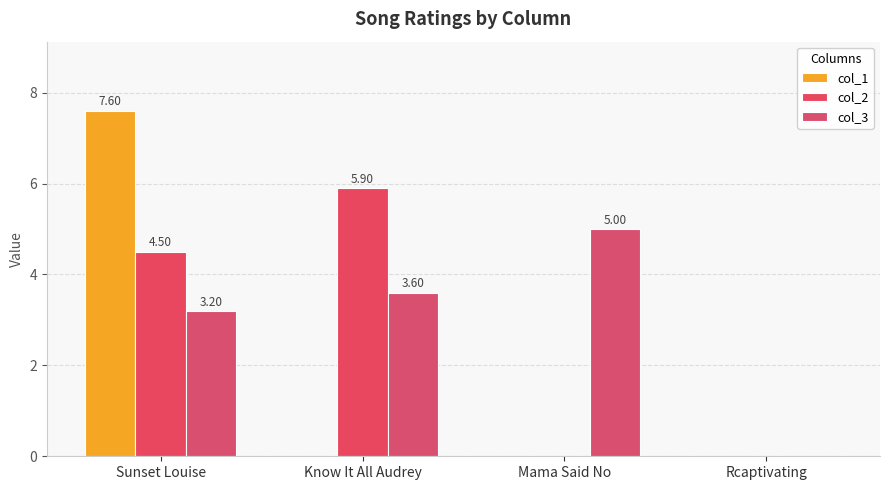

Which category has the lowest value across all series?

Know It All Audrey